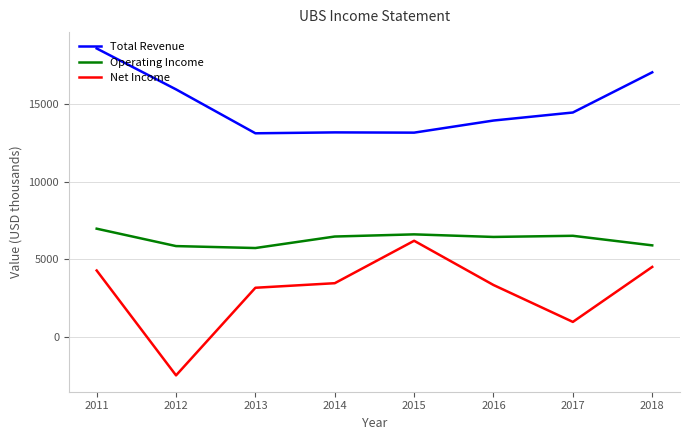

Rank the series by their average value, from highest to lowest.

Total Revenue, Operating Income, Net Income